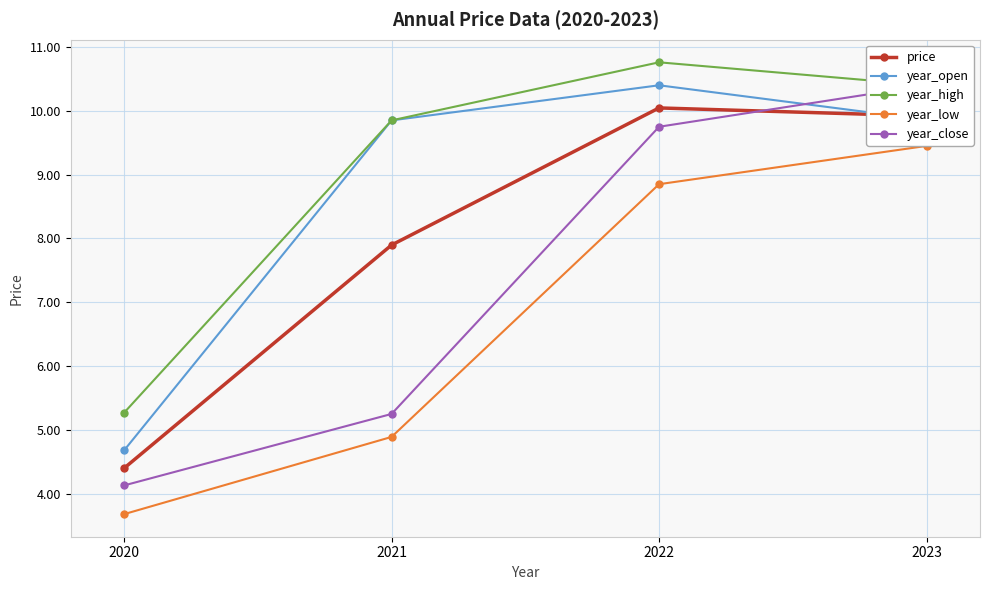

At which category is the sum across all series the highest?

2023